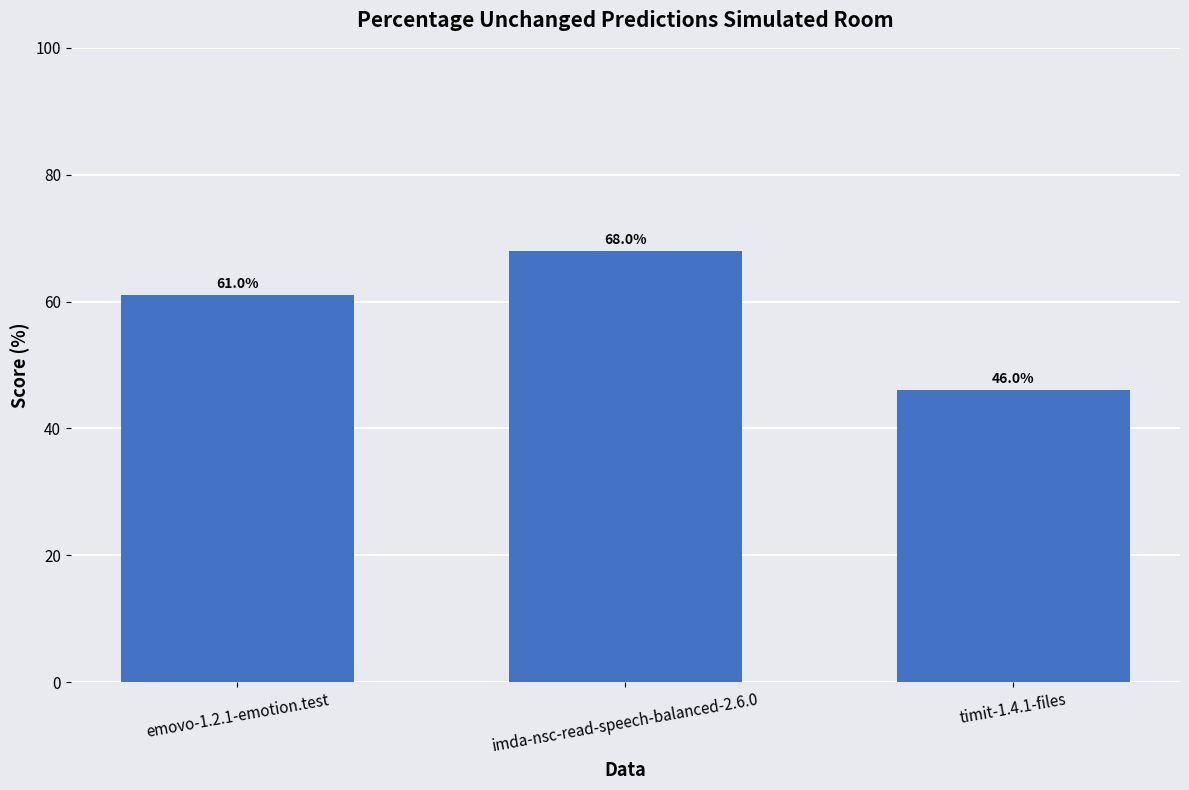

At which category does the chart reach its minimum across all series?

timit-1.4.1-files